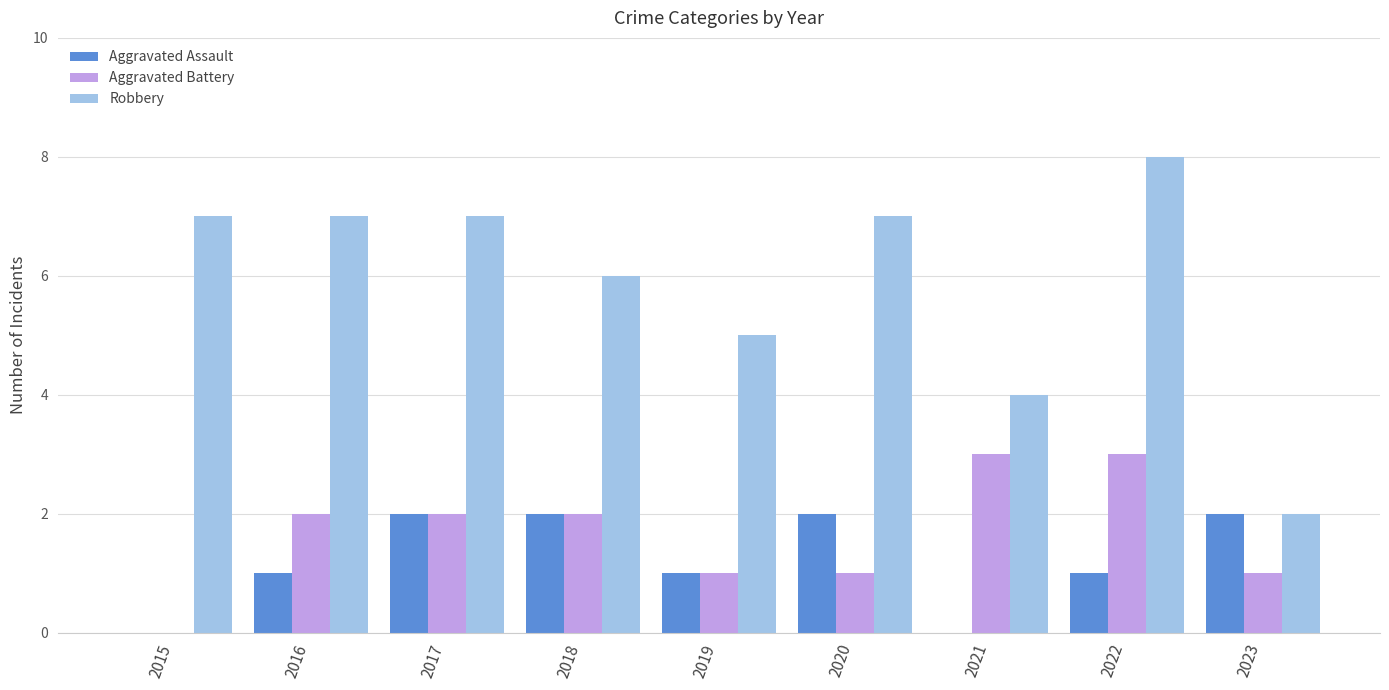

What is the average value of the Aggravated Assault series?

1